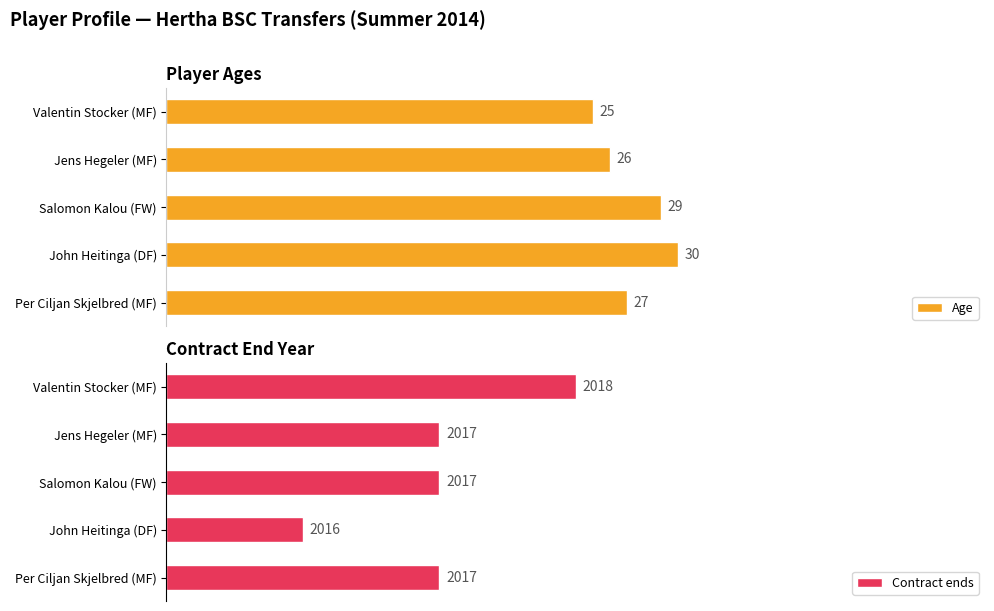

True or false: Age has a value of 44.3 at Per Ciljan Skjelbred (MF).

False